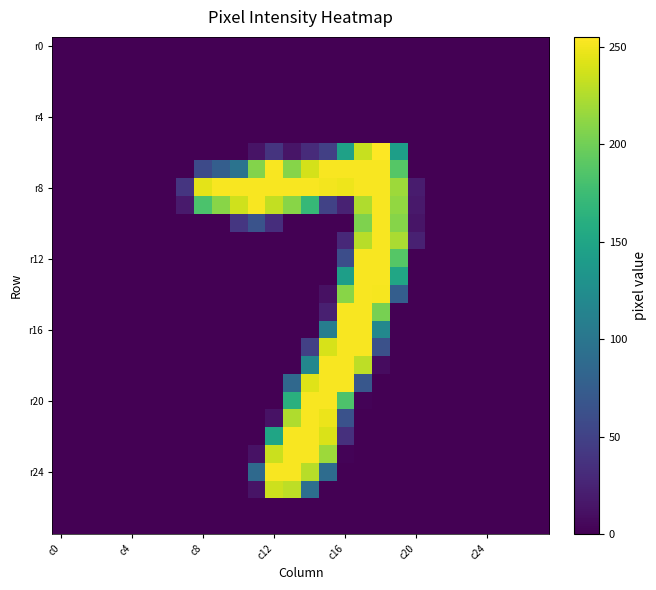

At which category is the sum across all series the highest?

17